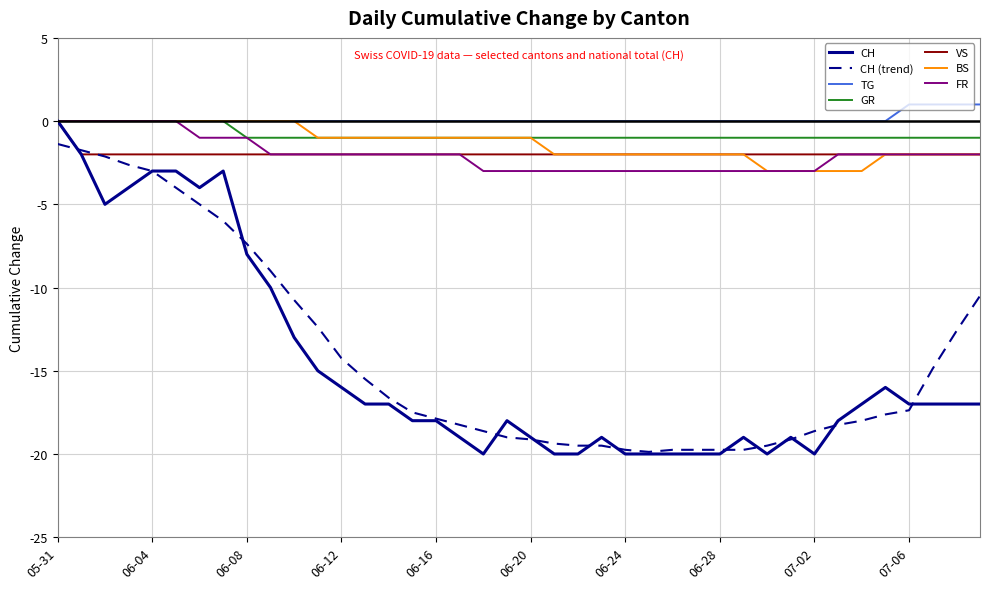

Which series has the largest total across all categories?

TG